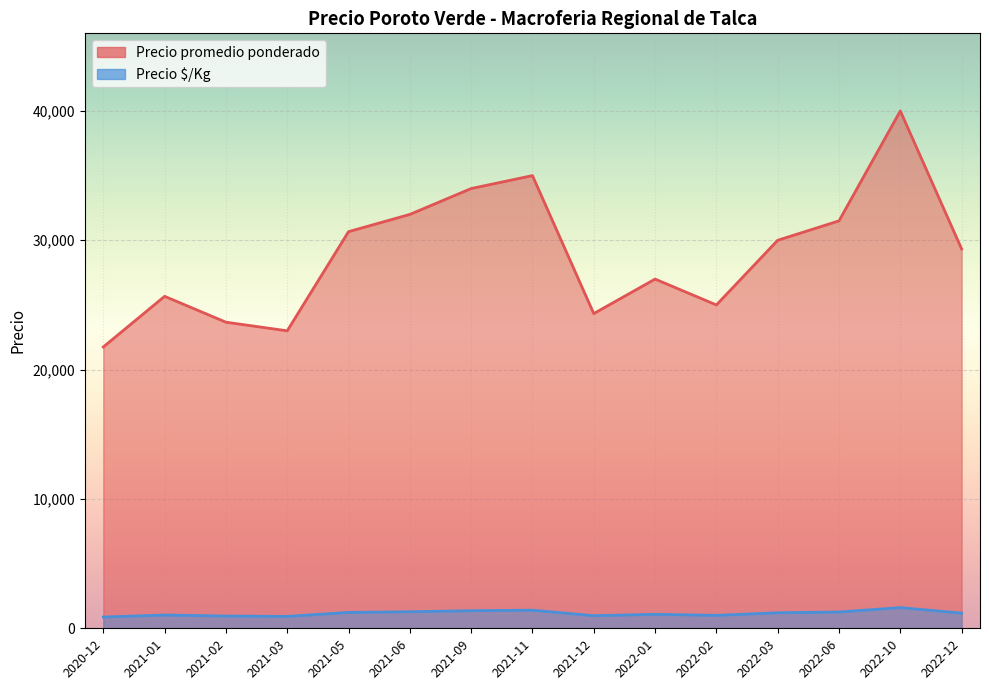

What is the greatest value displayed?

40000